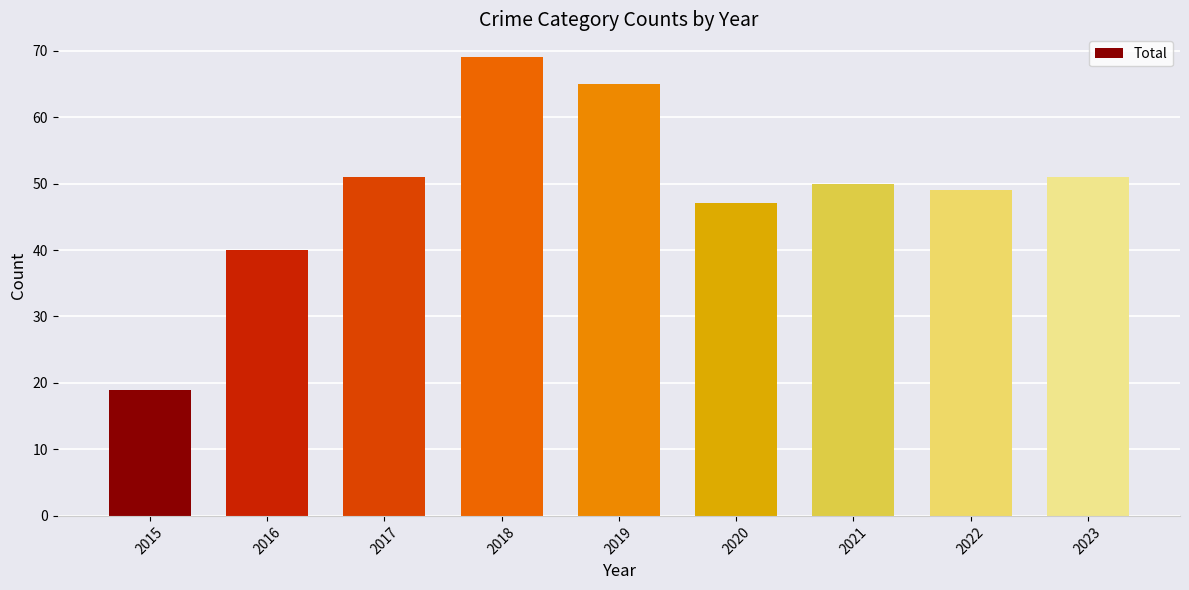

What is the difference between the maximum and minimum values?

50